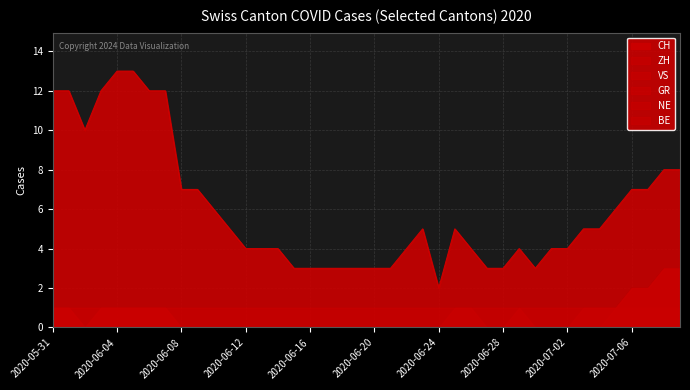

Which series has the largest range (max minus min)?

CH